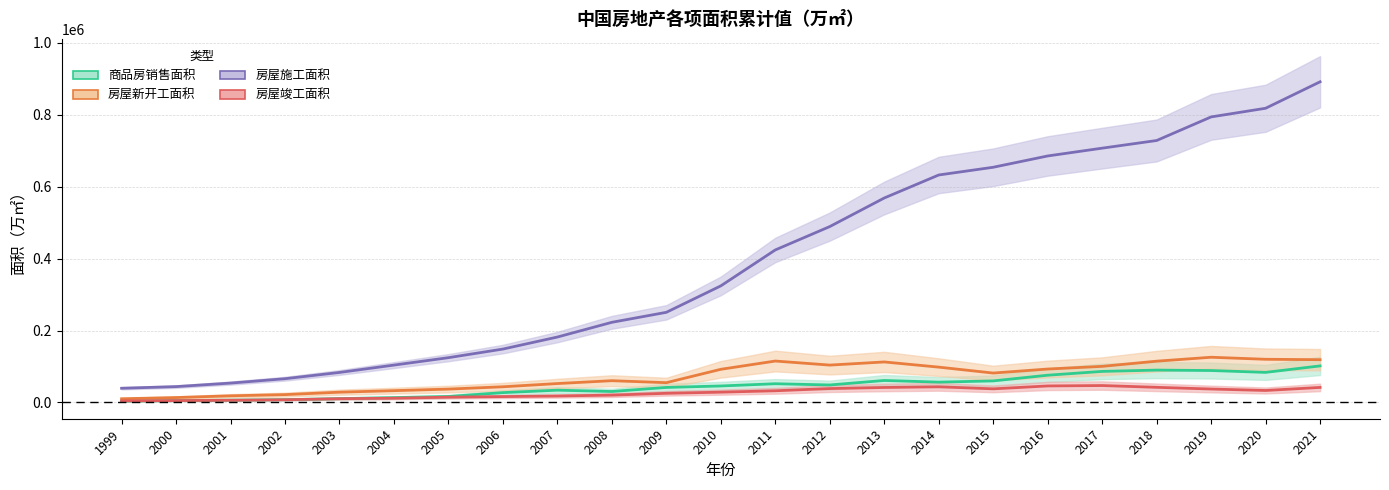

How many intersections are there between 房屋竣工面积:累计值（万㎡） and 商品房销售面积:累计值（万㎡）?

1